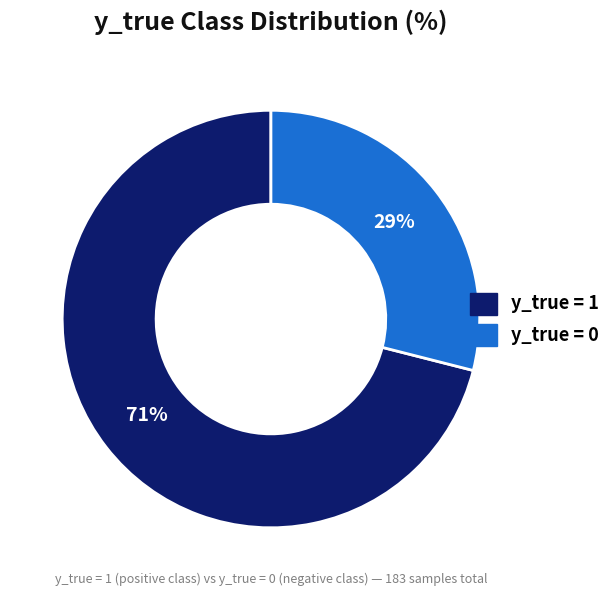

Does any single category account for the majority?

Yes